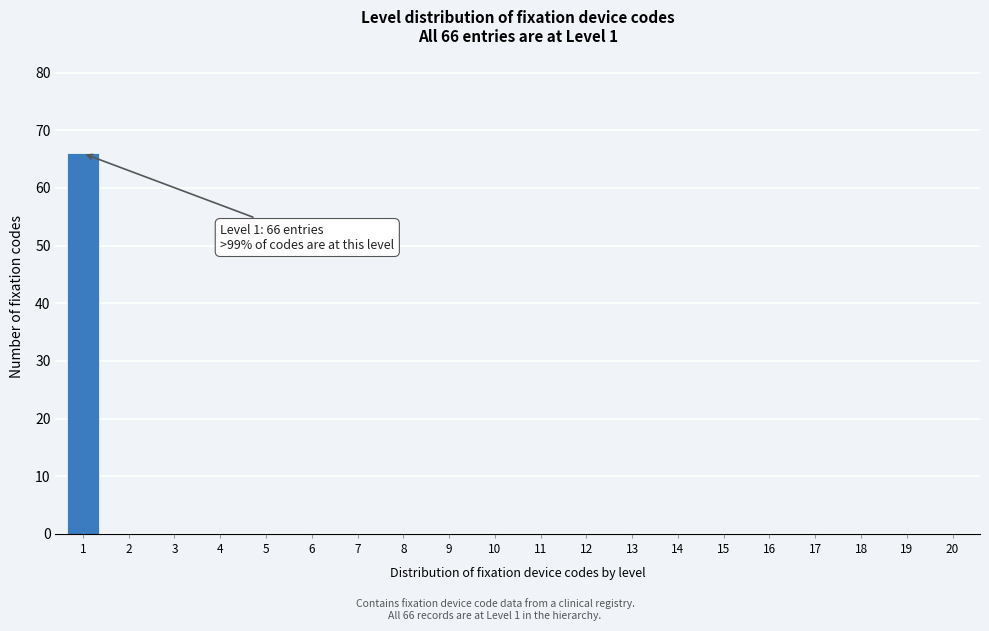

Reading left to right, list all the values displayed in this chart.

1=66	2=0	3=0	4=0	5=0	6=0	7=0	8=0	9=0	10=0	11=0	12=0	13=0	14=0	15=0	16=0	17=0	18=0	19=0	20=0